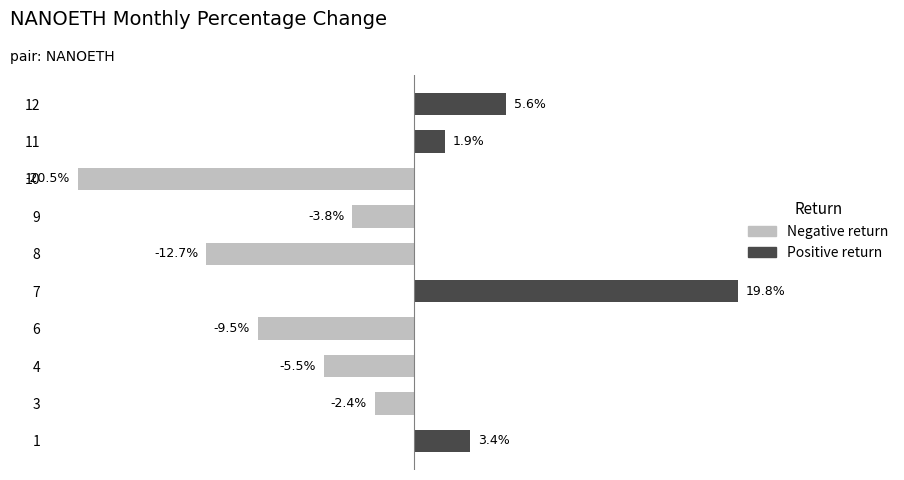

List the labels in order of value, smallest first.

10, 8, 6, 4, 9, 3, 11, 1, 12, 7